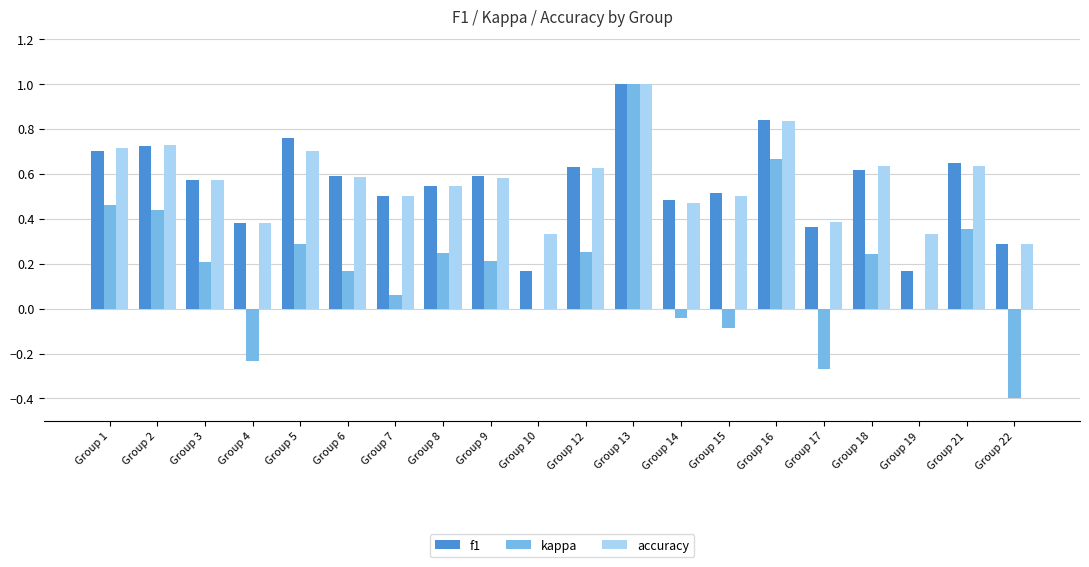

What is the total value across all series at Group 7?

1.1